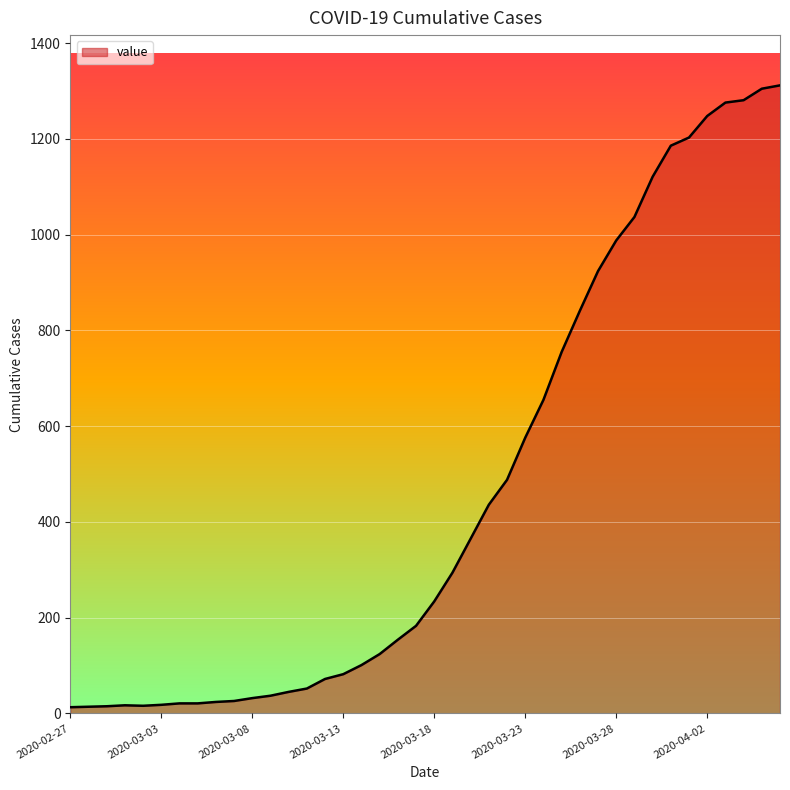

What is the maximum value shown in the chart?

1312